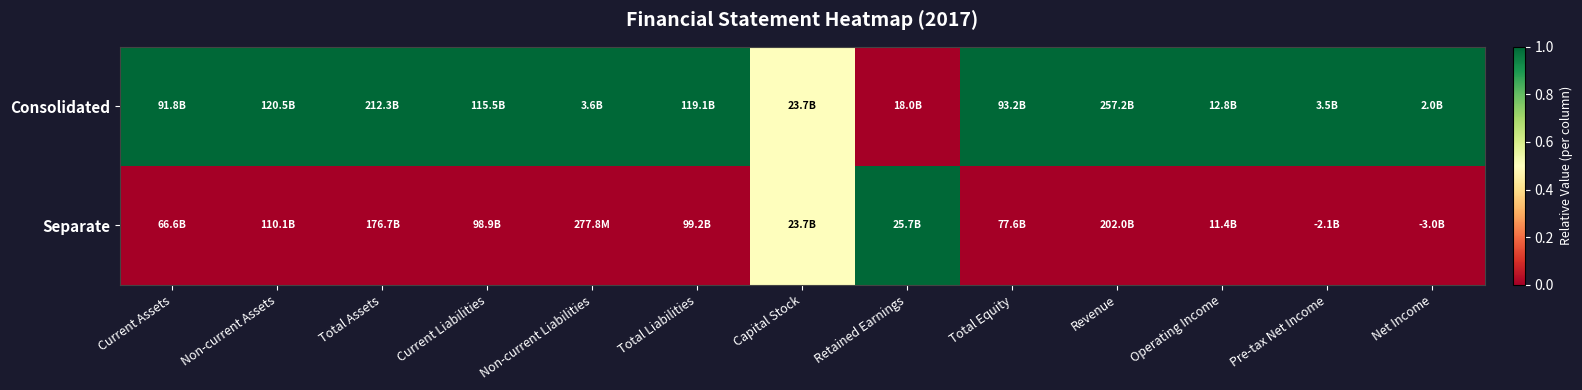

How many data points does each series have?

13